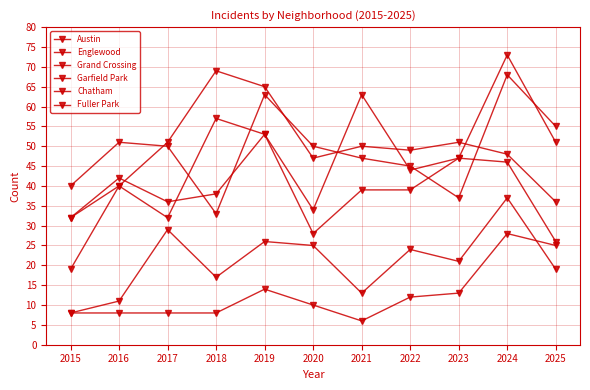

True or false: Englewood has a value of 15 at 2016.

False